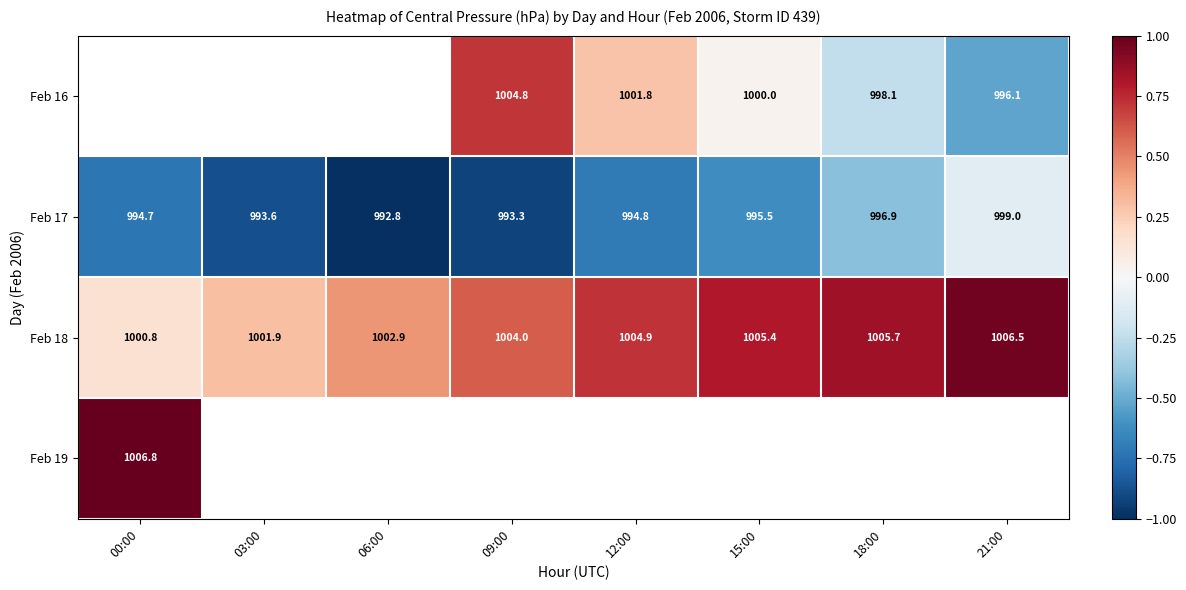

The Feb 18 series shows 0.8 at 18:00. True or false?

True